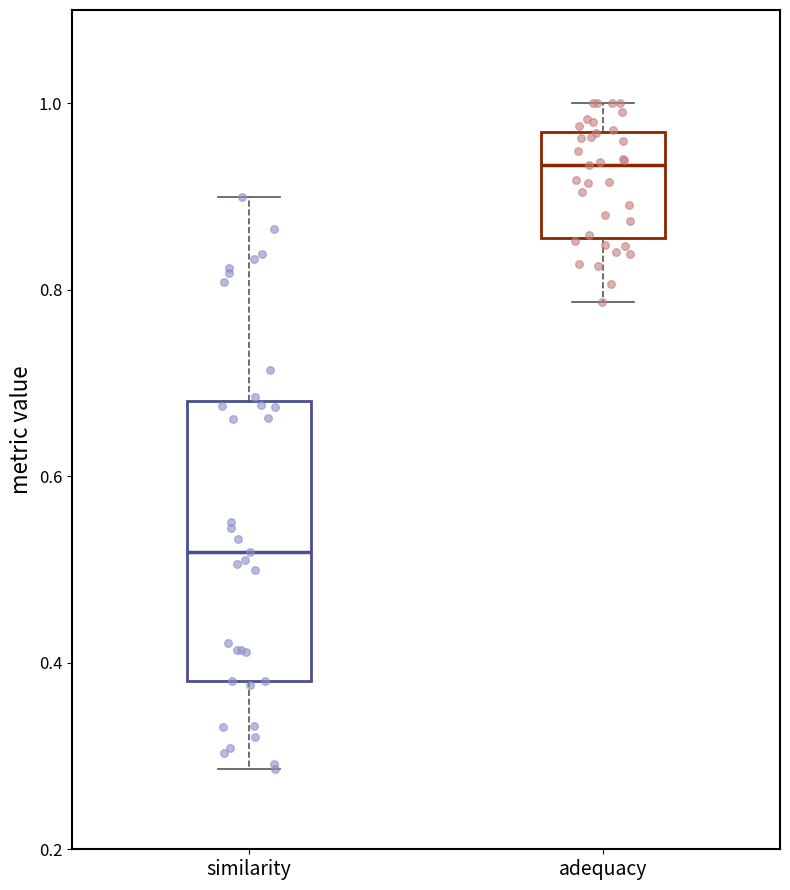

Comparing the boxes themselves (not the whiskers), which one is the tallest?

similarity